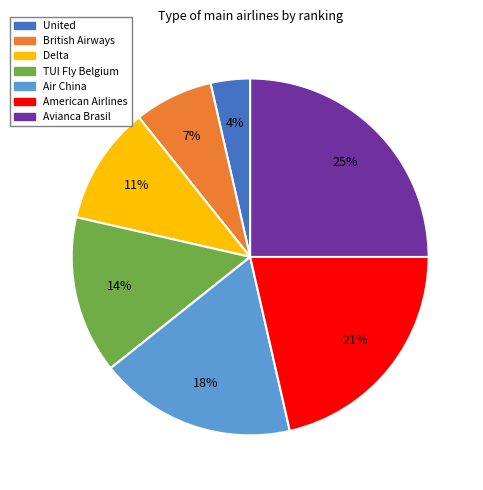

Combined, do Air China and American Airlines account for over 50%?

No